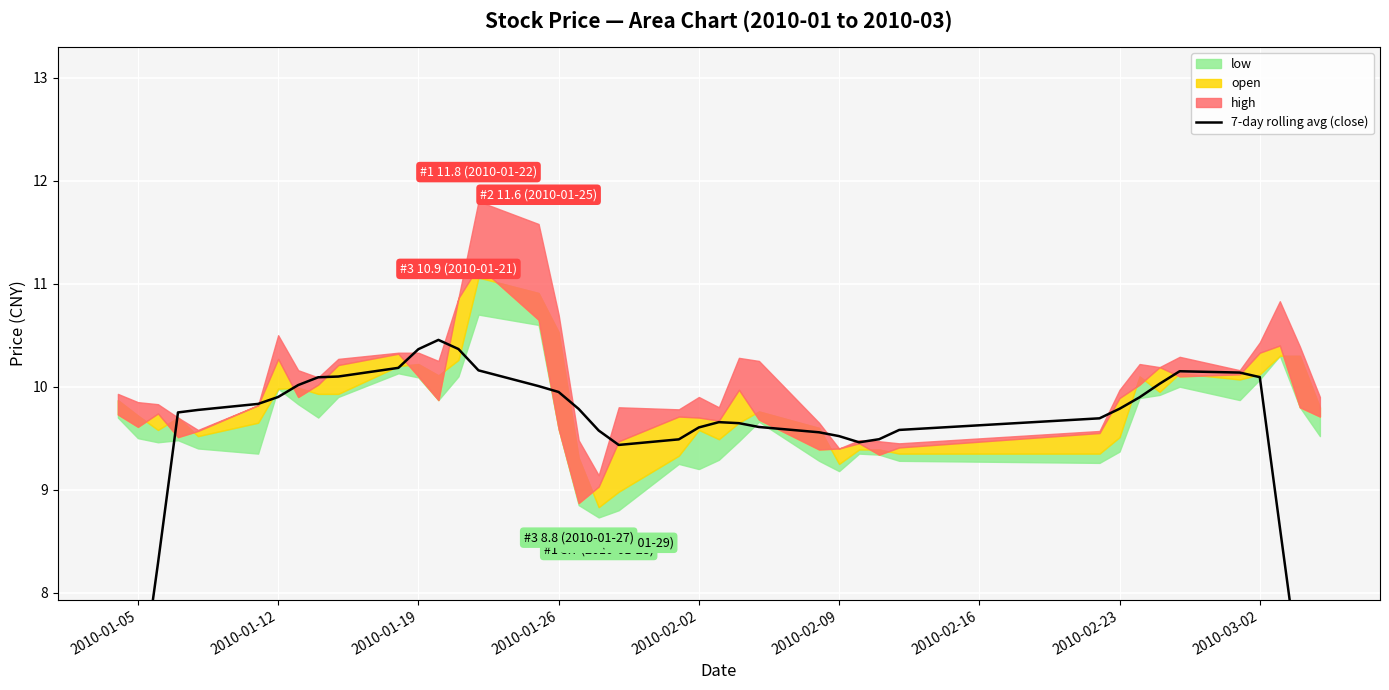

What position from the right is 2010-02-09?

14